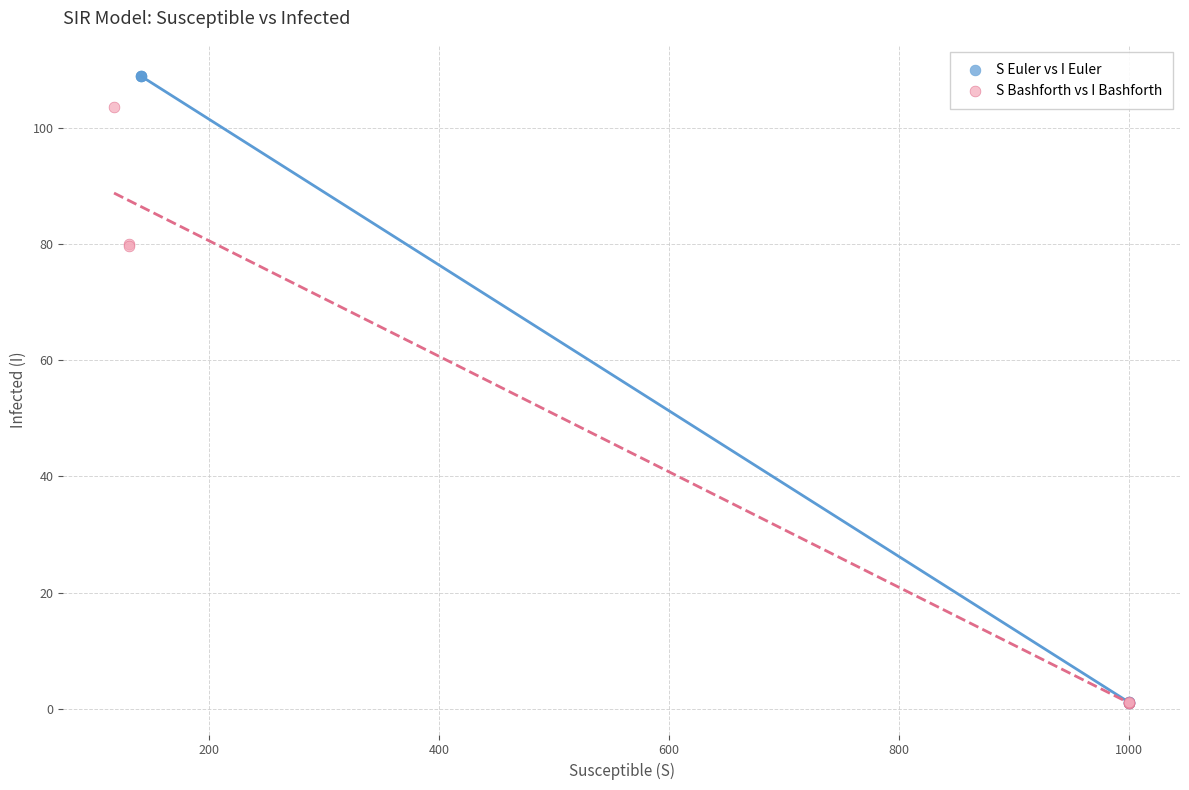

Which series reaches the maximum Y coordinate?

S Euler vs I Euler